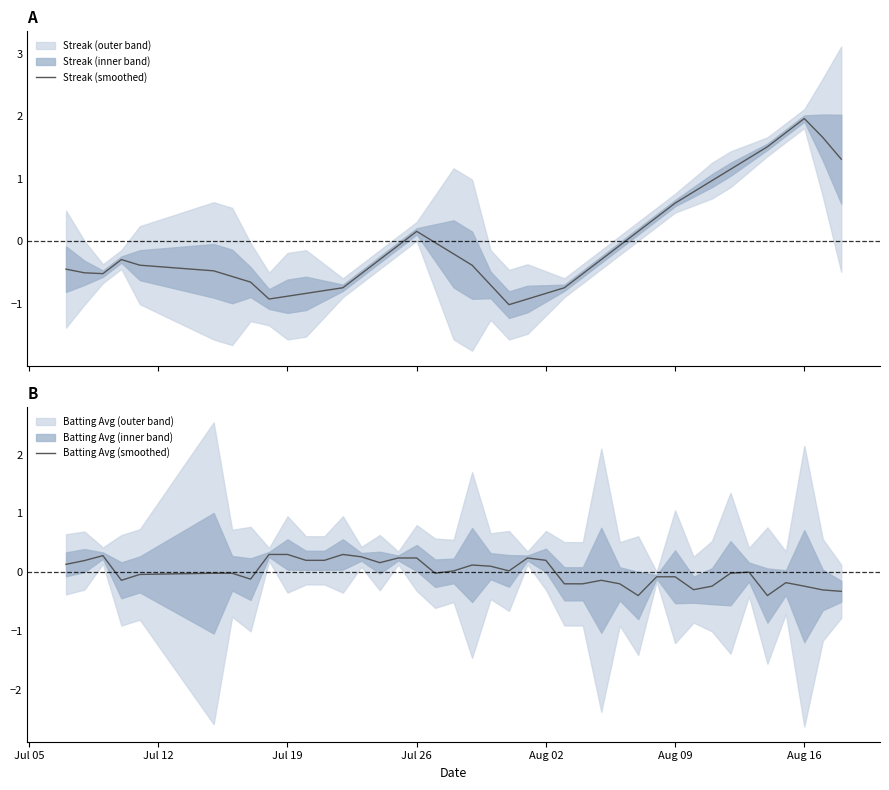

True or false: Streak (smoothed) has more than 1 points higher than both neighbors.

True